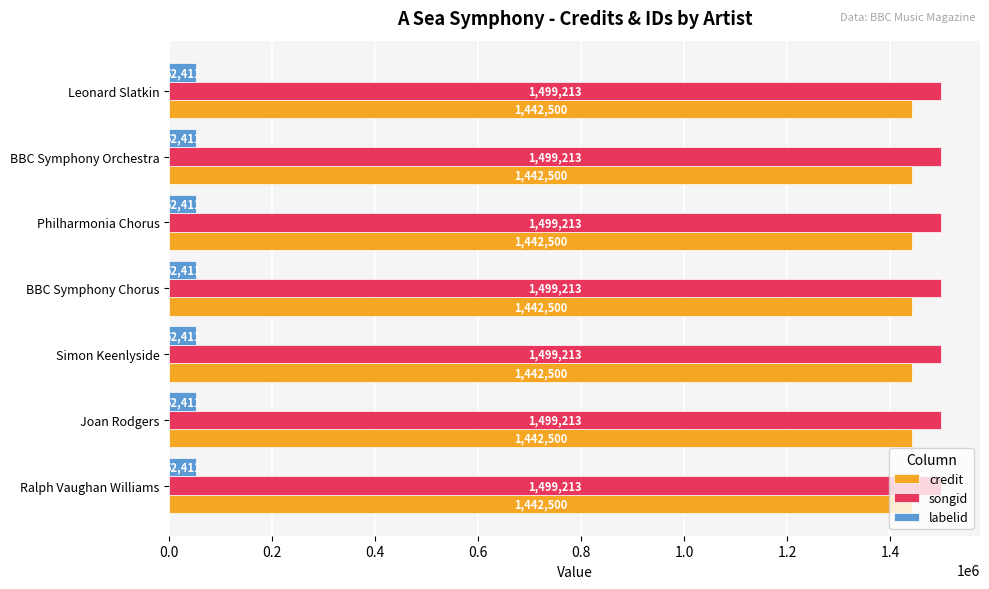

Which series has the largest total across all categories?

songid